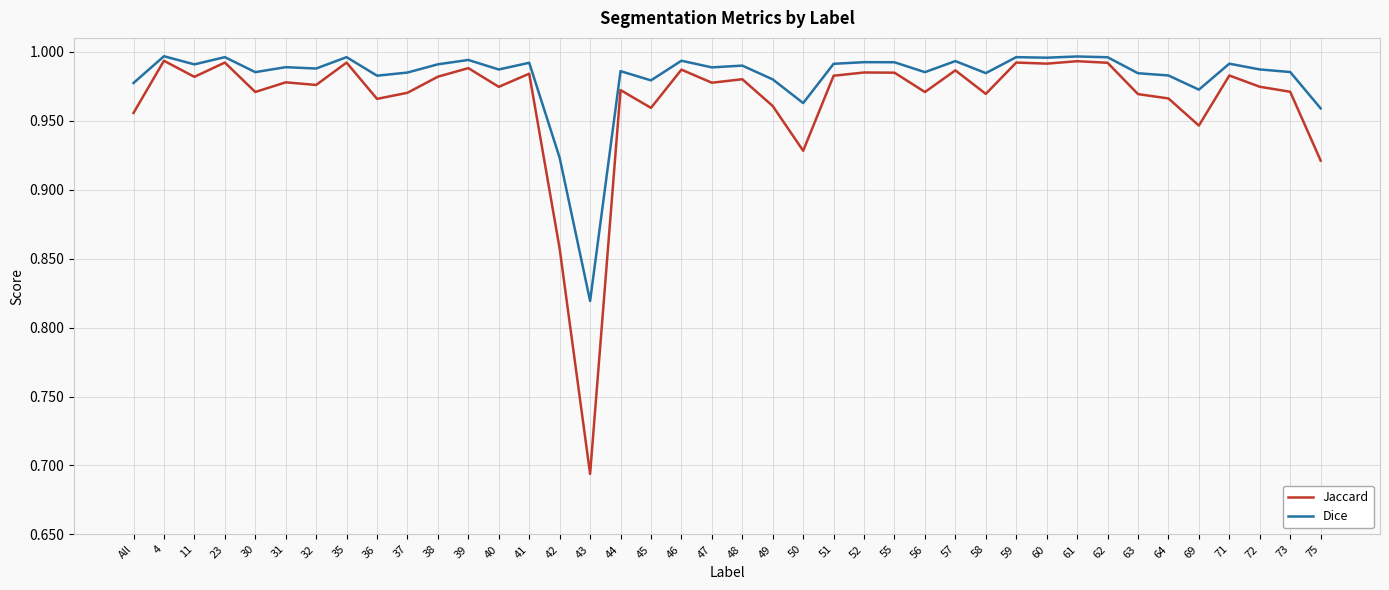

Does the chart have visible grid lines?

Yes